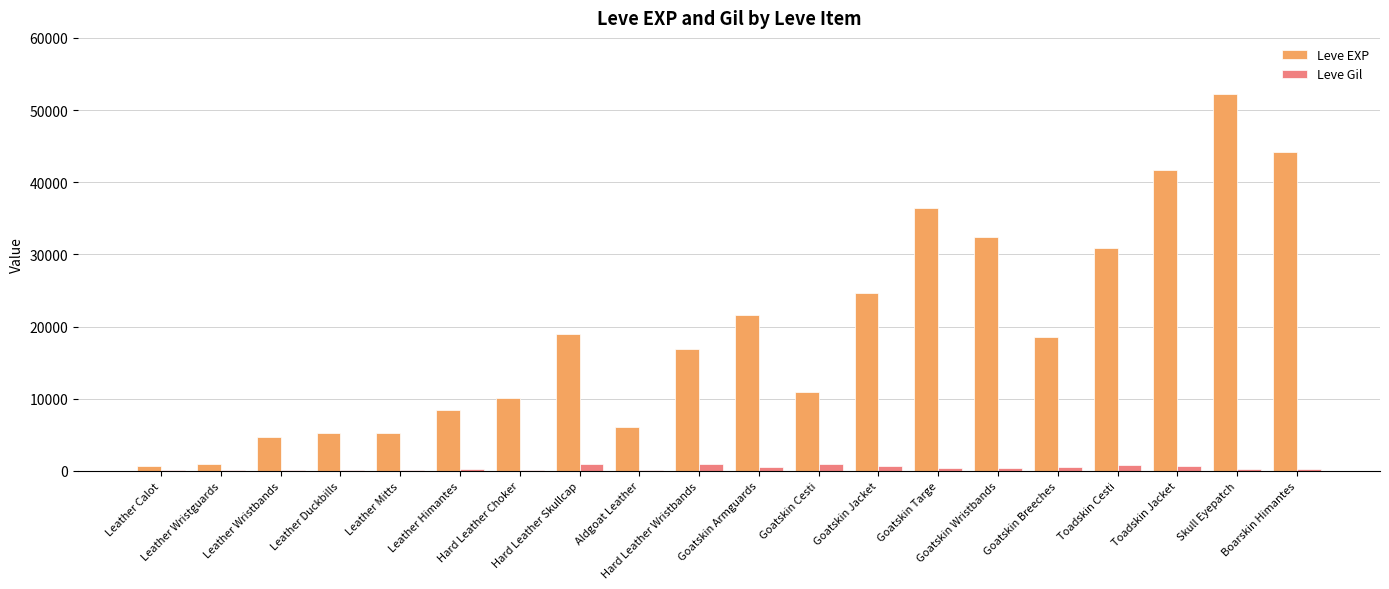

Which series has the largest total across all categories?

Leve EXP